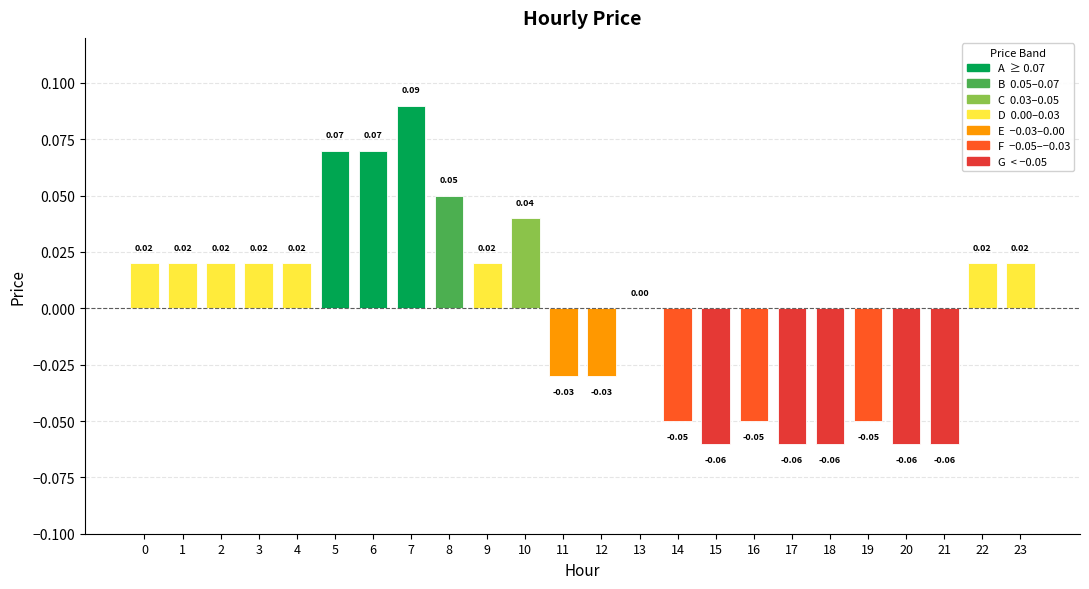

How many series are shown in this chart?

1